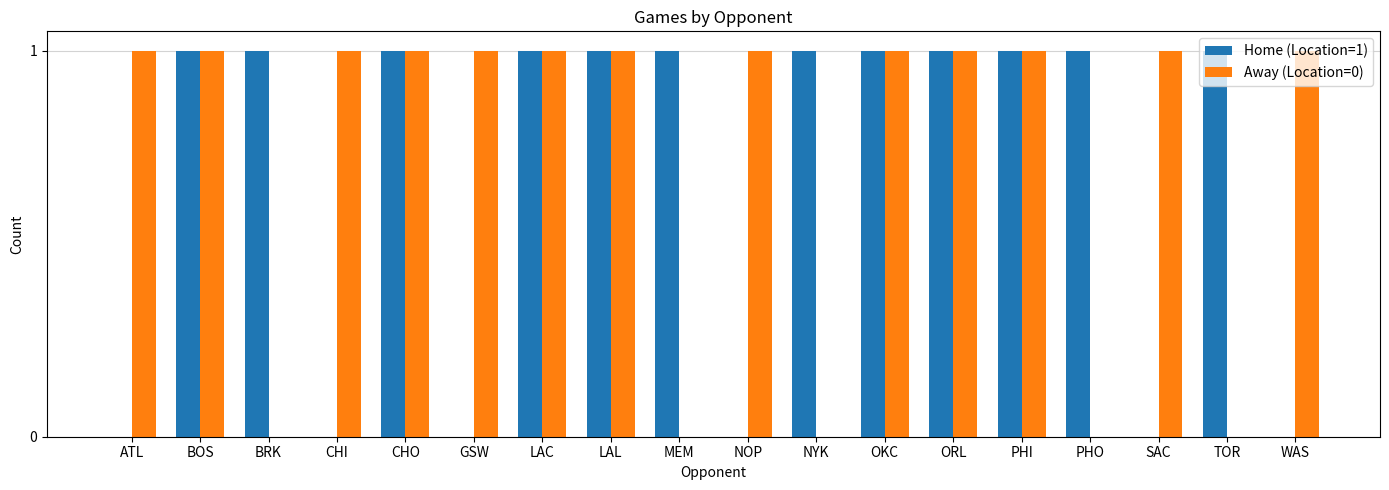

Are the bars grouped side by side (vs. stacked)?

Yes